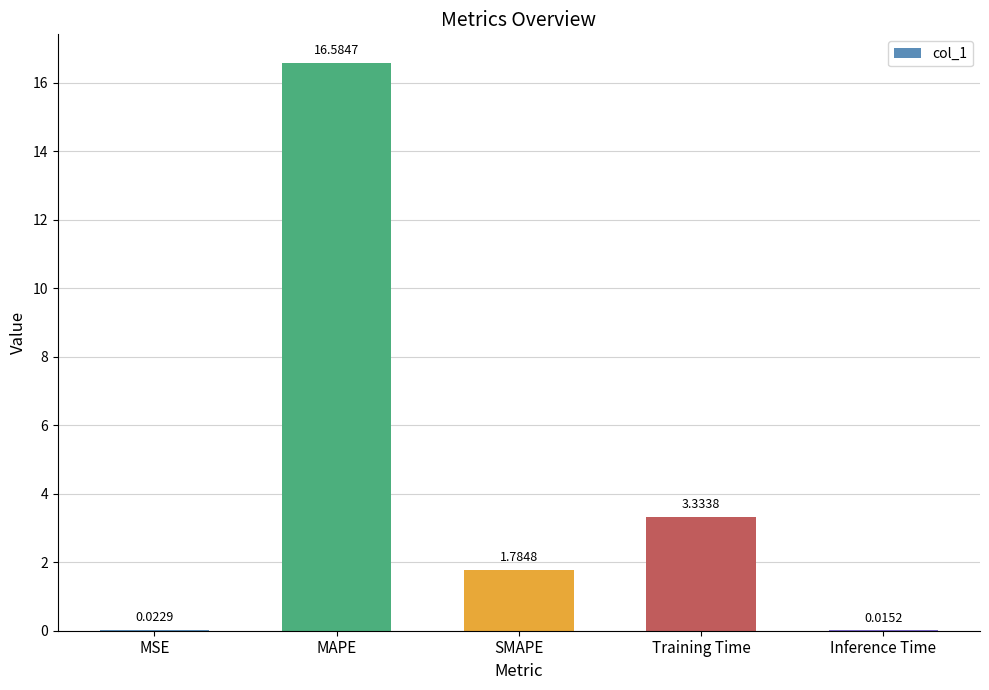

Which category has the highest value across all series?

MAPE